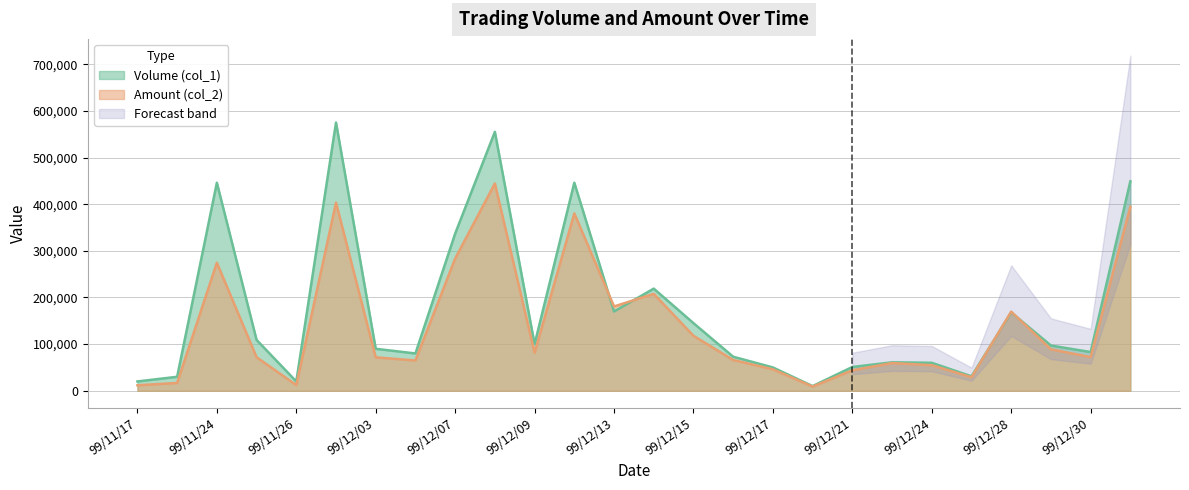

Read the Amount (col_2) value at 99/12/08, to the nearest 50.

444400